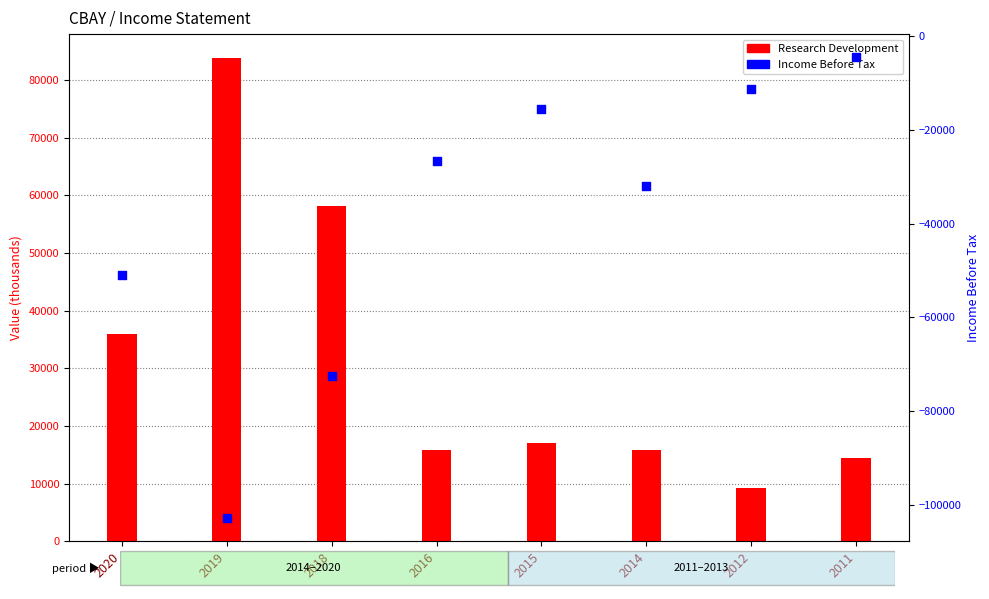

Which series has the largest total across all categories?

Research Development